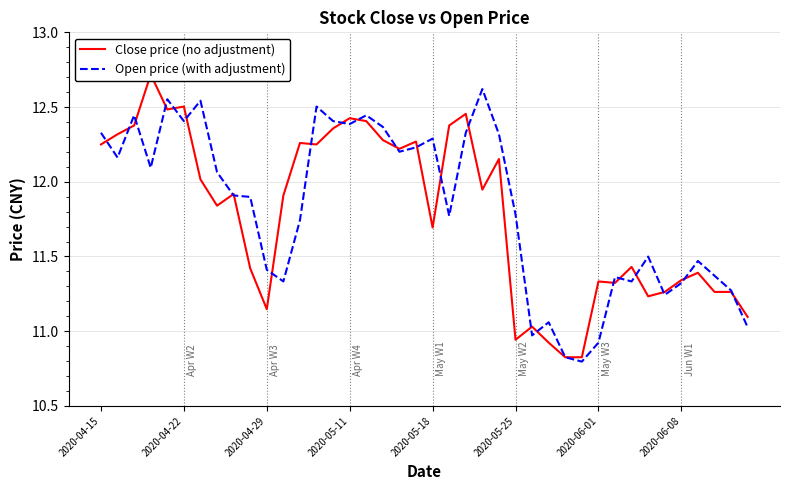

Which category has the lowest value in the Open price (with adjustment) series?

29